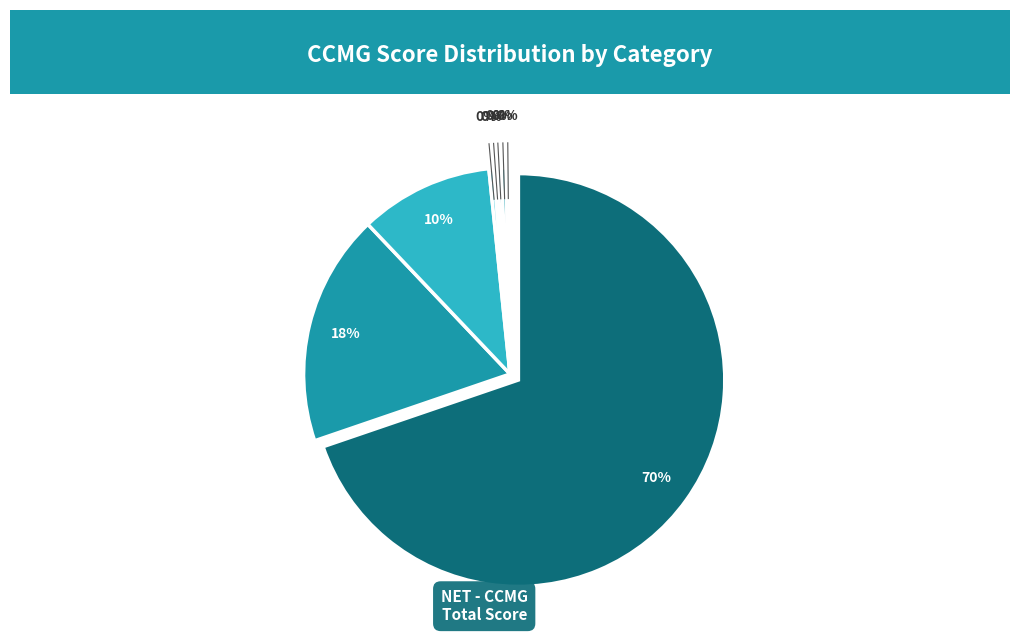

What percentage is the NET --- Availability-Sparkling slice, to the nearest percent?

10%